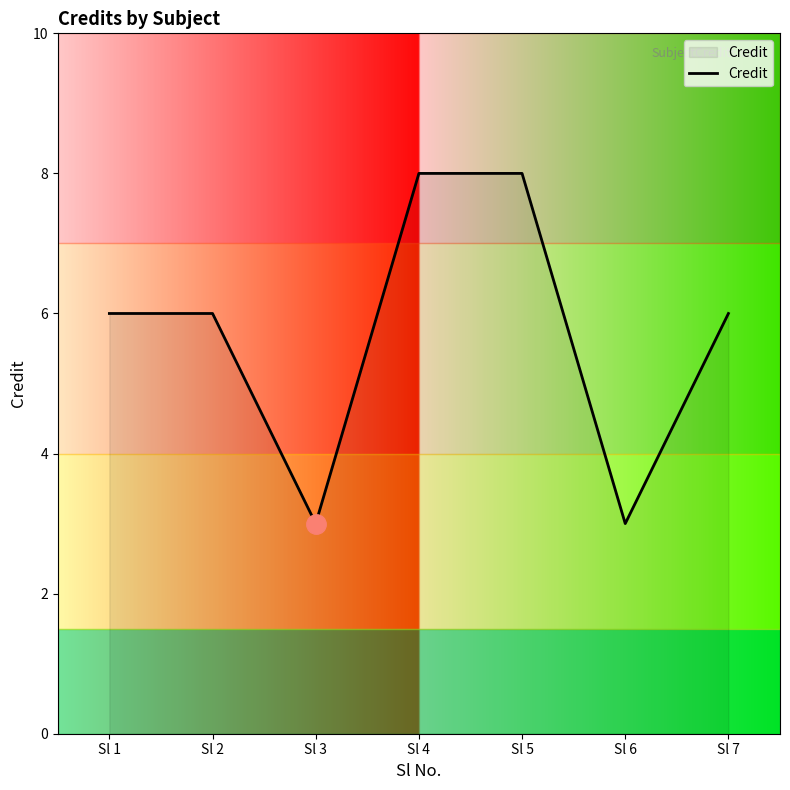

Is this an area chart (filled region under the line)?

No